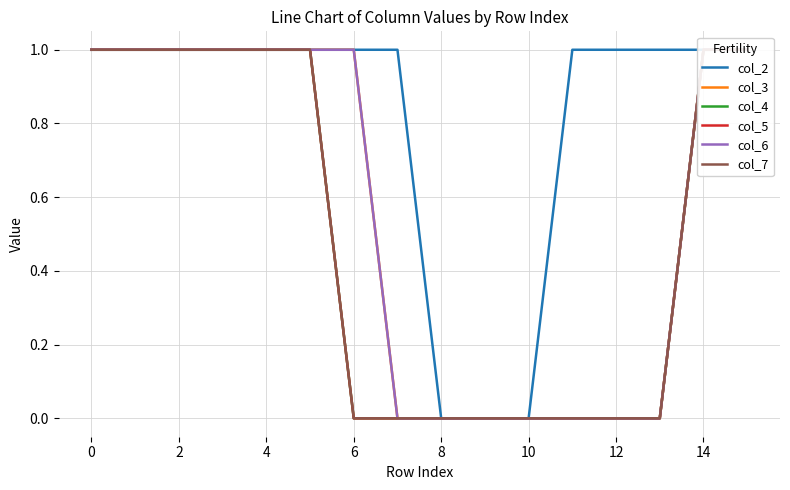

What is the label of the 12th point from the left?

11